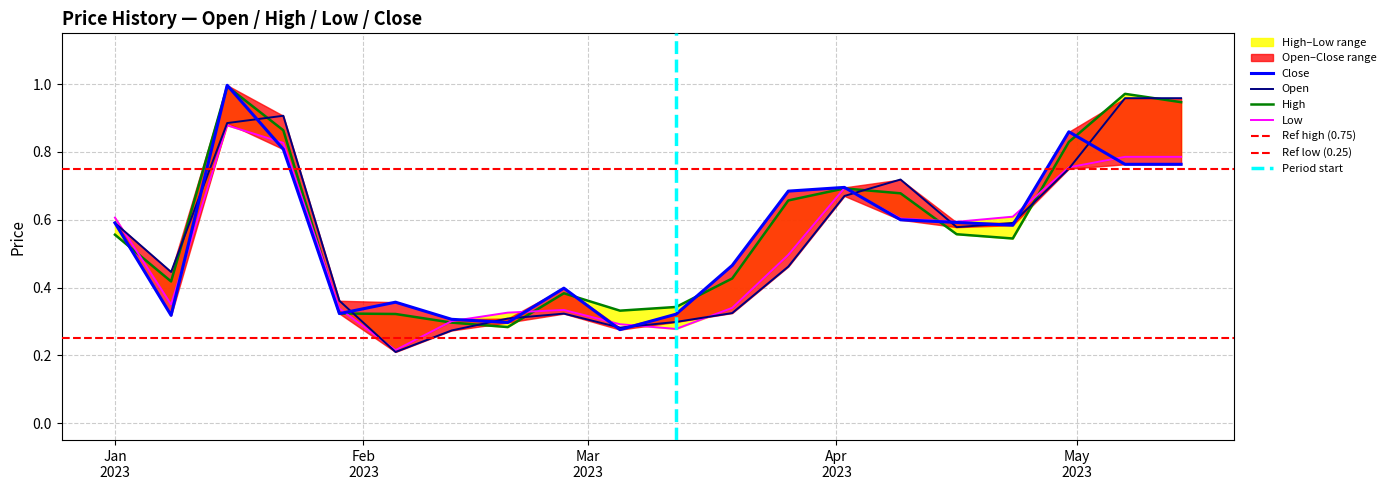

What is the minimum value for Close?

0.3